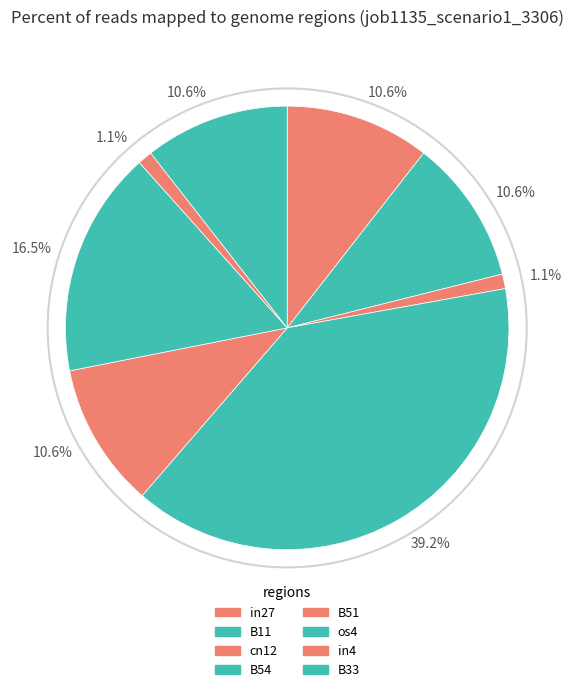

Which category has the biggest portion of the pie?

B54